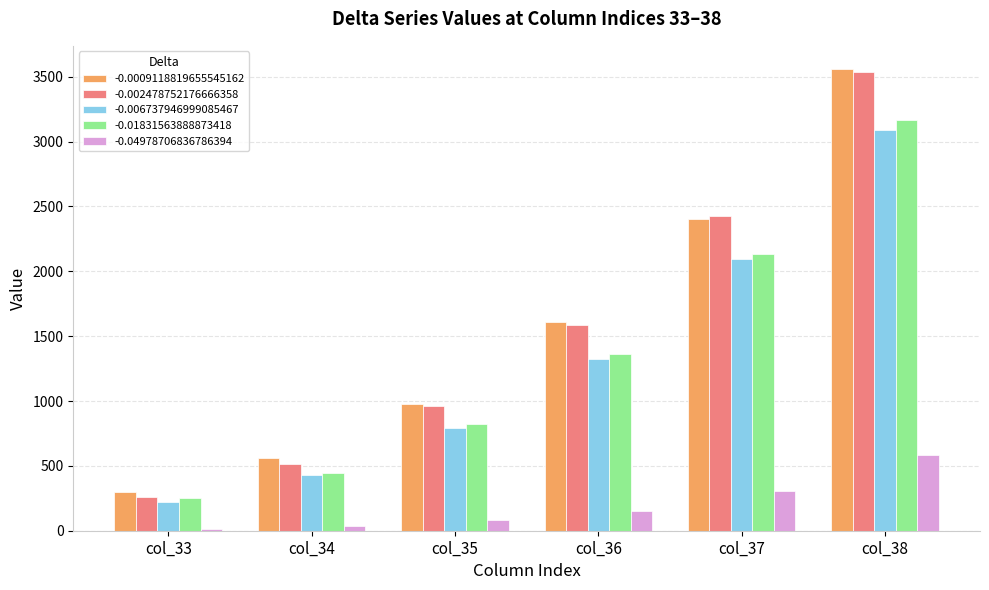

What is the sum of all -0.04978706836786394 values?

1176